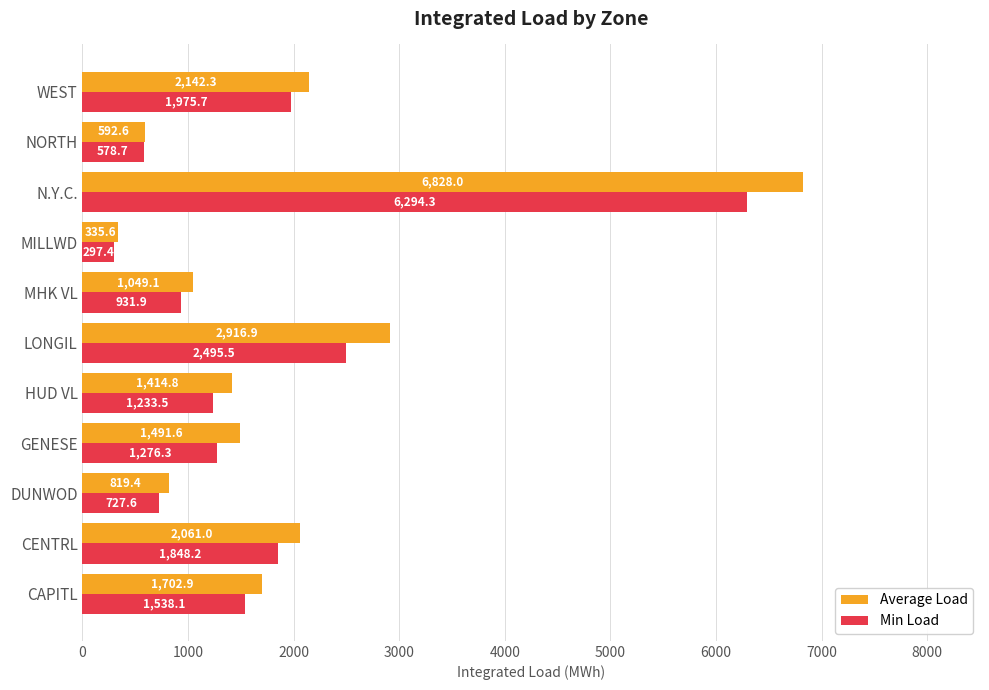

Which series changed the most between CAPITL and NORTH?

Average Load